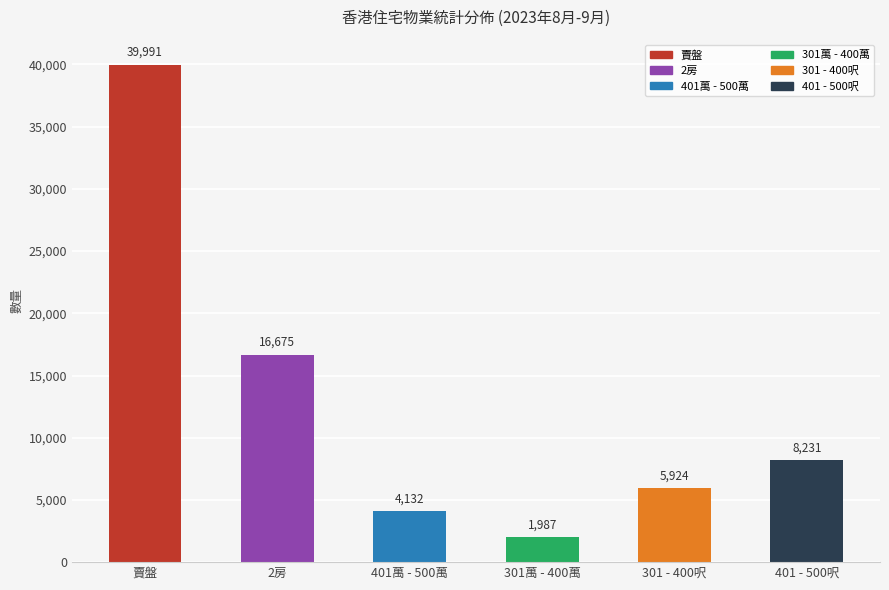

What is the label of the 2nd bar from the right?

301 - 400呎